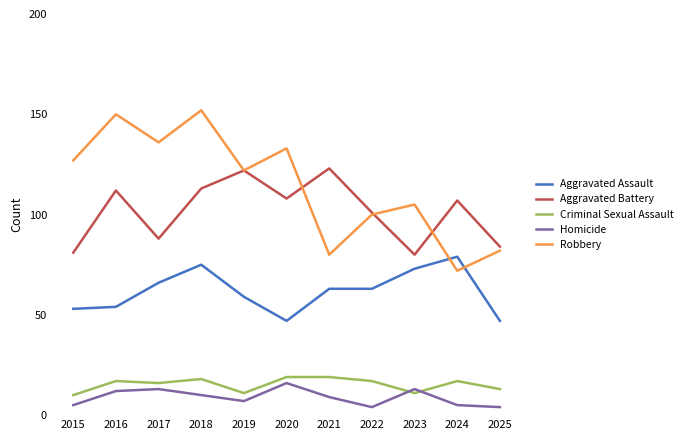

What is the minimum value for Aggravated Assault?

47